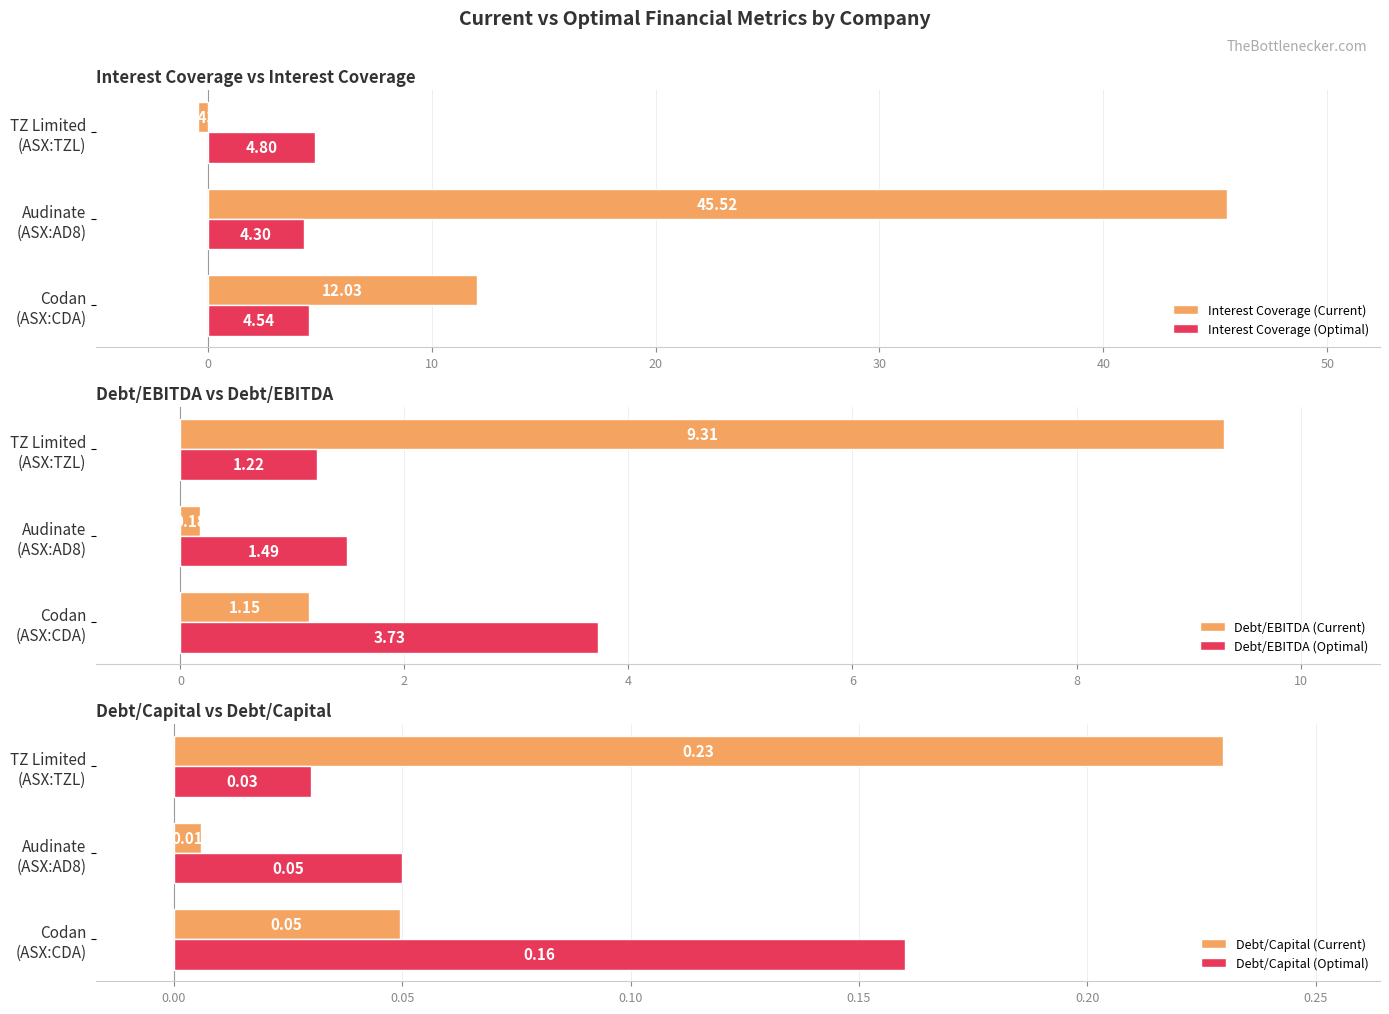

Count the number of categories in the chart.

3